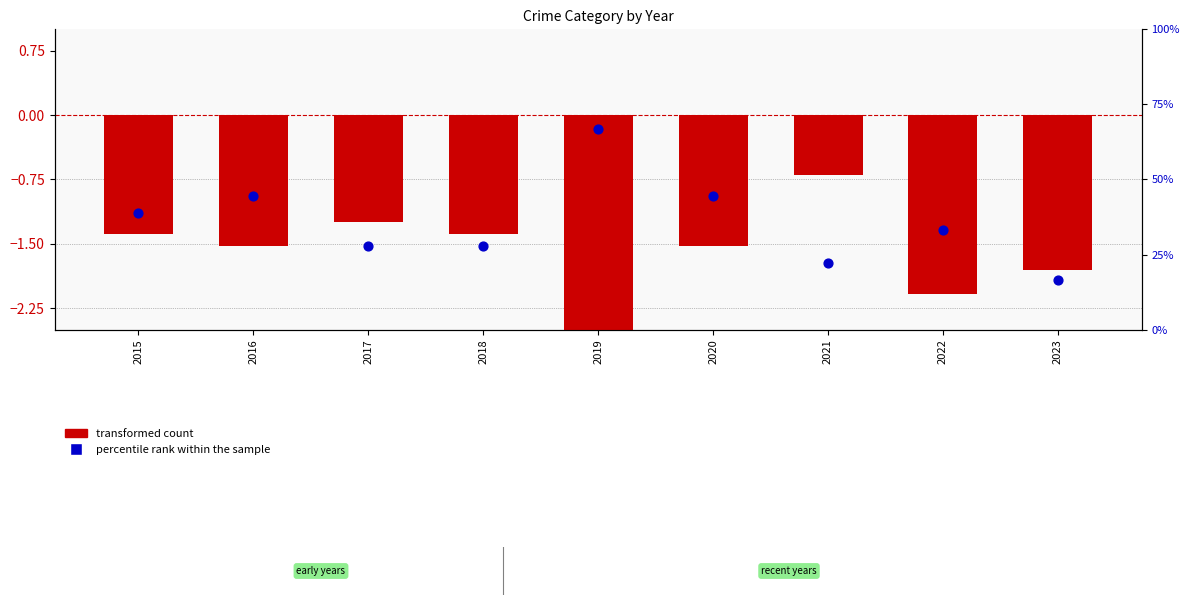

Which series contains the lowest Y value?

transformed count